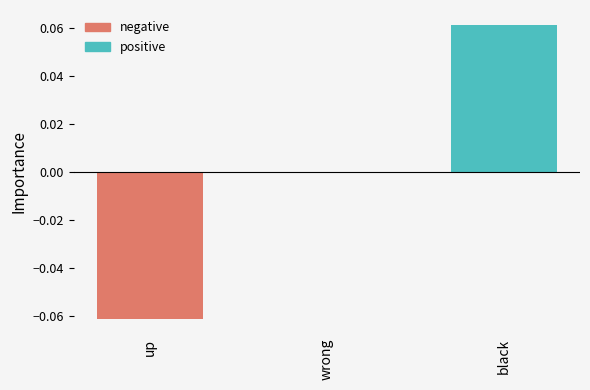

How many values are between 0 and 1?

2